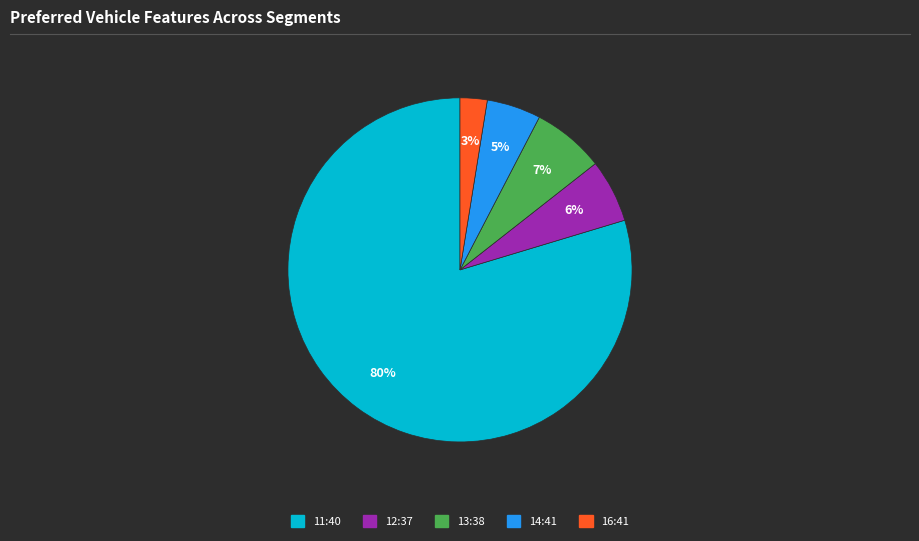

Rank the categories by value from lowest to highest.

16:41, 14:41, 12:37, 13:38, 11:40